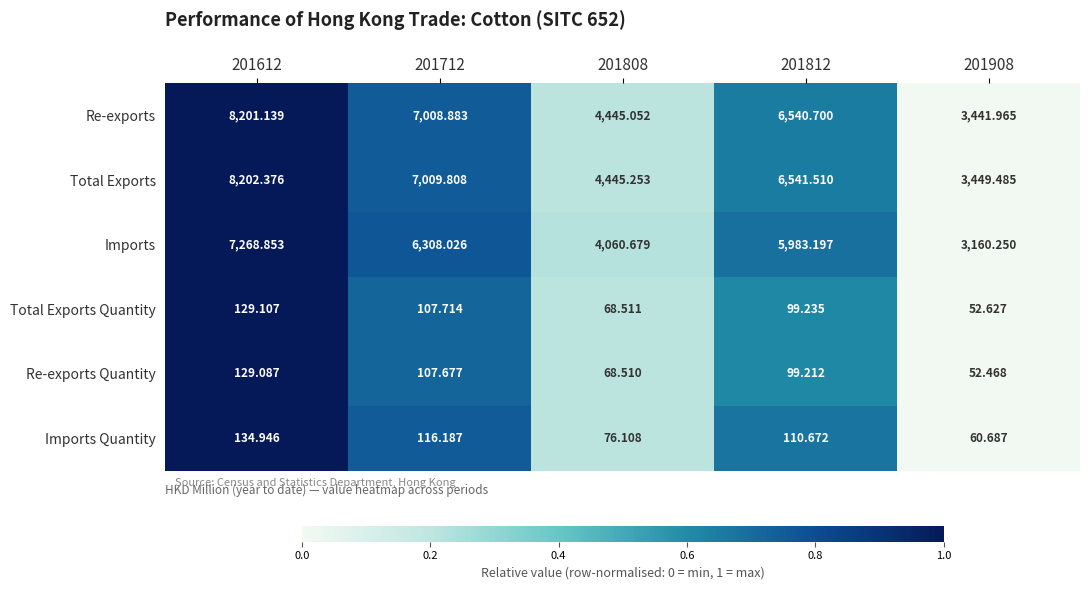

Which series changed the most between 201812 and 201908?

Re-exports